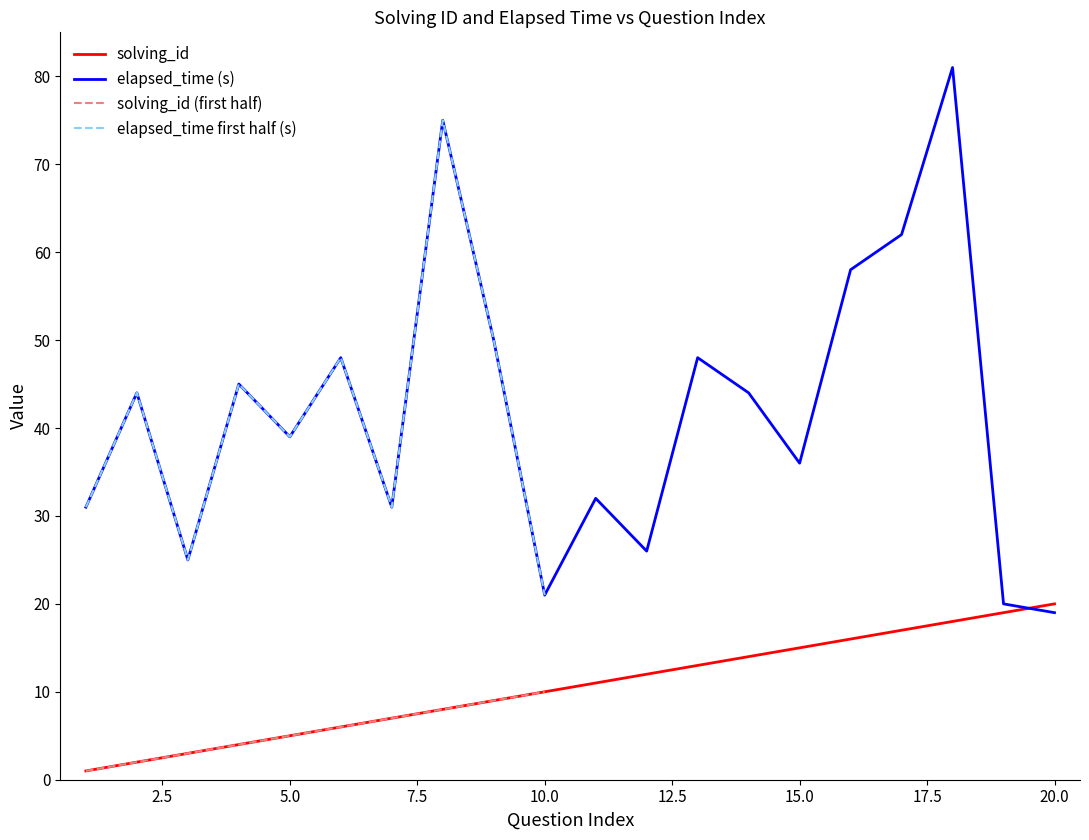

What is the maximum value for solving_id?

20